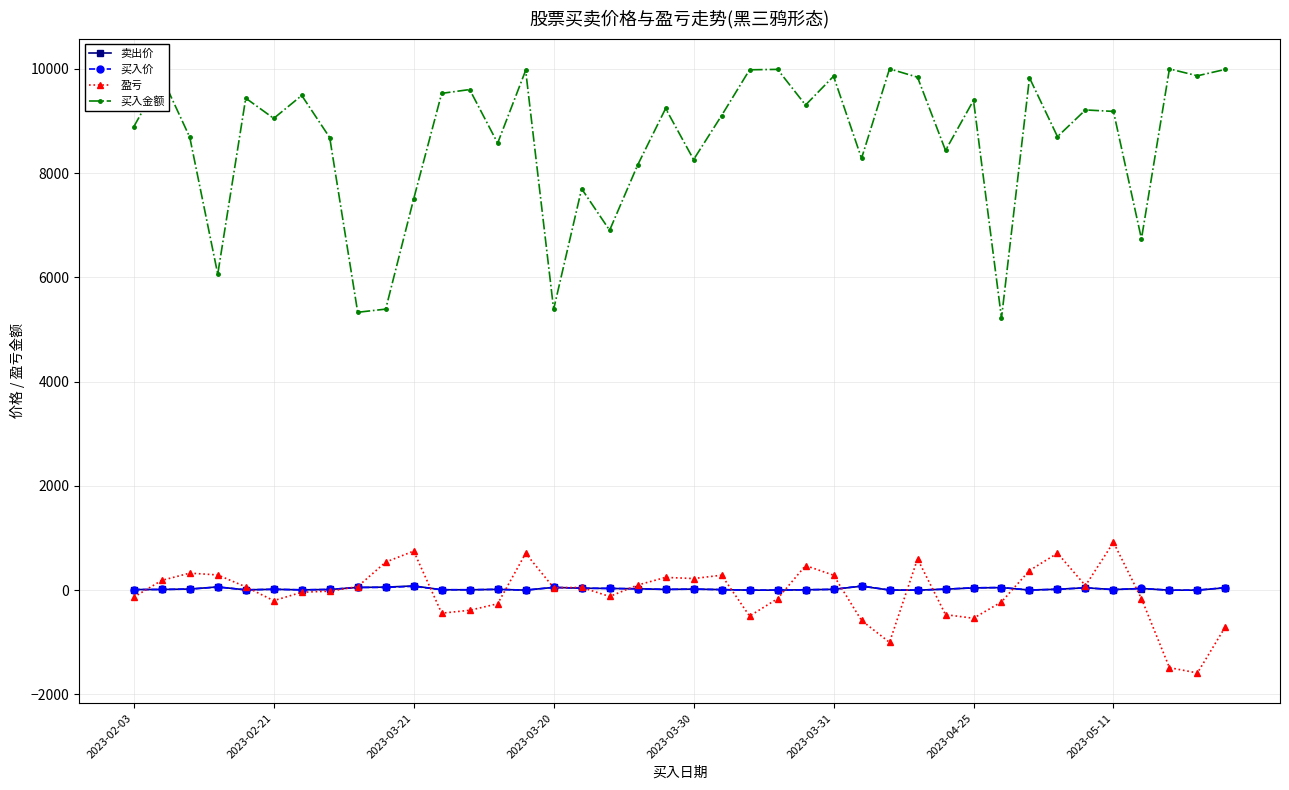

Is this an area chart (filled region under the line)?

No